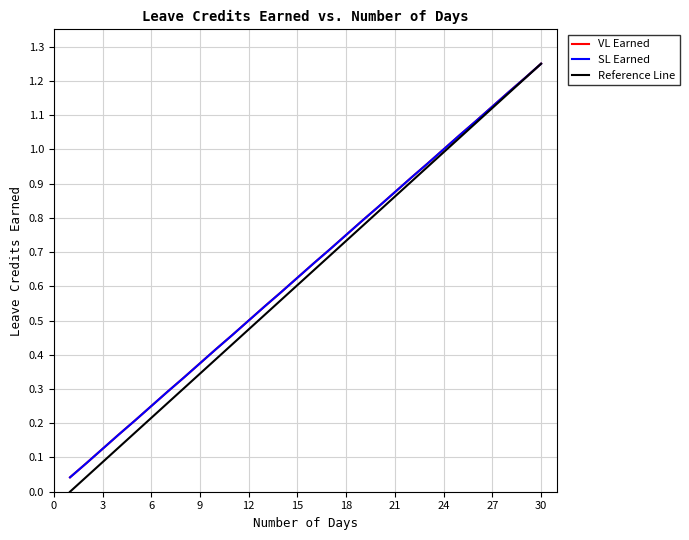

List the labels in order of SL Earned value, largest first.

30, 29, 28, 27, 26, 25, 24, 23, 22, 21, 20, 19, 18, 17, 16, 15, 14, 13, 12, 11, 10, 9, 8, 7, 6, 5, 4, 3, 2, 1